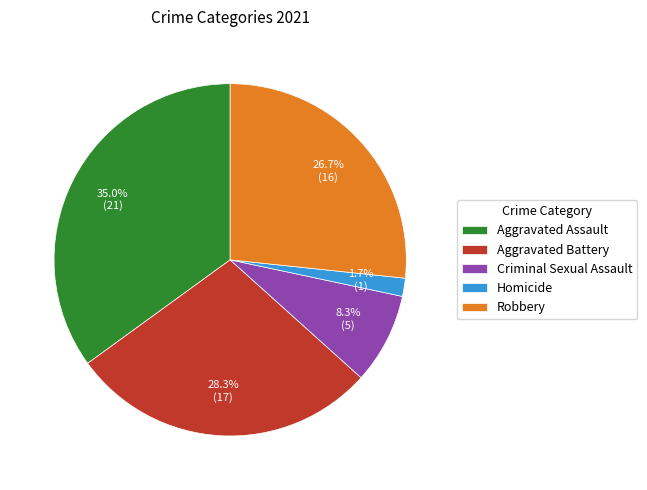

To the nearest percent, what portion does Criminal Sexual Assault represent?

8%